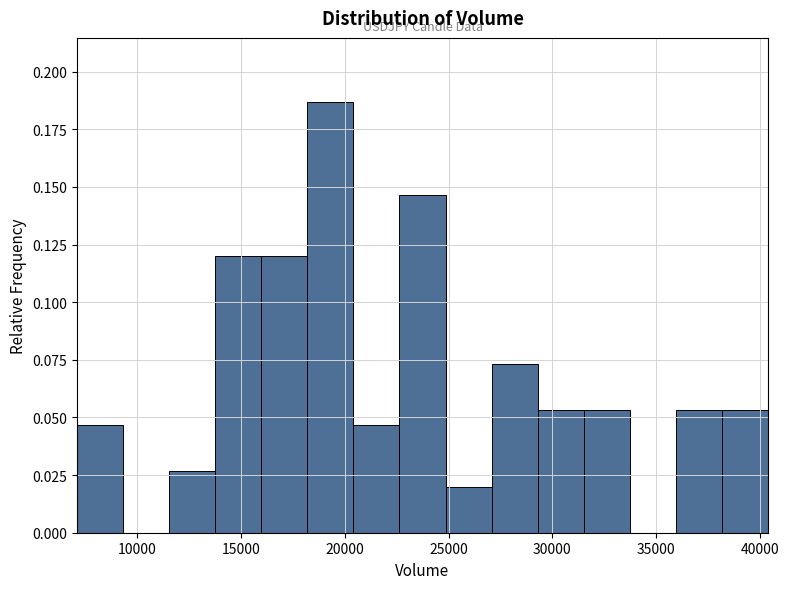

Reading left to right, transcribe this chart: for each bar, give the range it covers on the x-axis and its height. Neither the bar edges nor the heights are printed on the chart, so give them approximately, as read against the axes.

7000 to 9500: 0.045
9500 to 11500: 0
11500 to 14000: 0.025
14000 to 16000: 0.120
16000 to 18000: 0.120
18000 to 20500: 0.185
20500 to 22500: 0.045
22500 to 25000: 0.145
25000 to 27000: 0.020
27000 to 29500: 0.075
29500 to 31500: 0.055
31500 to 33500: 0.055
33500 to 36000: 0
36000 to 38000: 0.055
38000 to 40500: 0.055